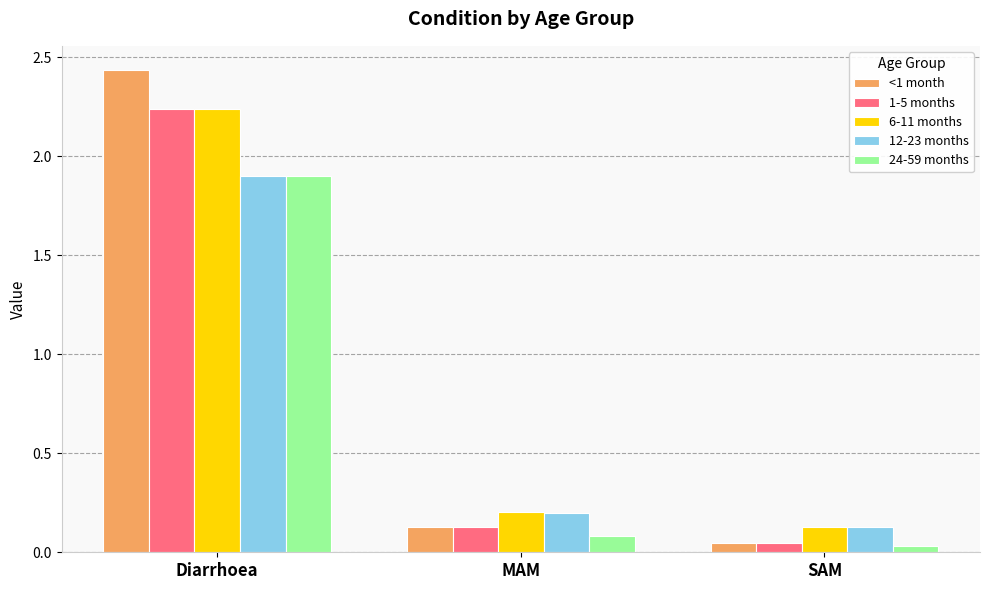

The value of 24-59 months at MAM is 0.1. True or false?

True